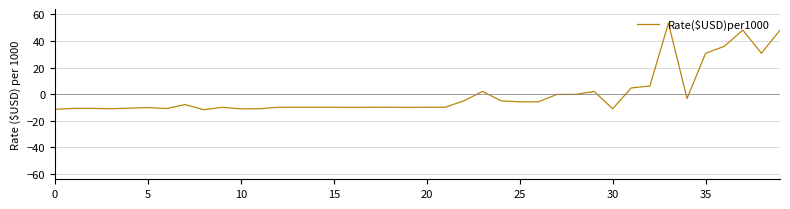

How many values exceed -9?

18